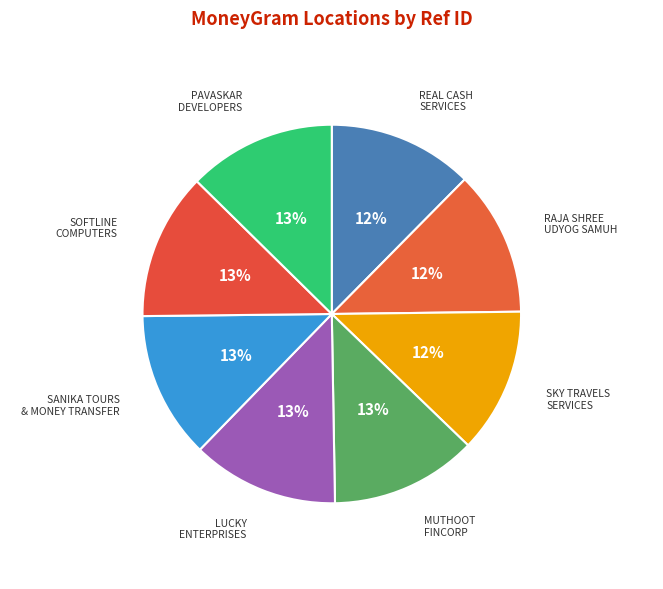

Which category has the smallest portion of the pie?

SKY TRAVELS SERVICES